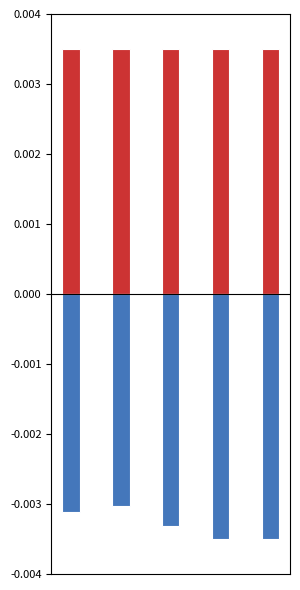

The kbactive series shows -0.0 at 4. True or false?

False